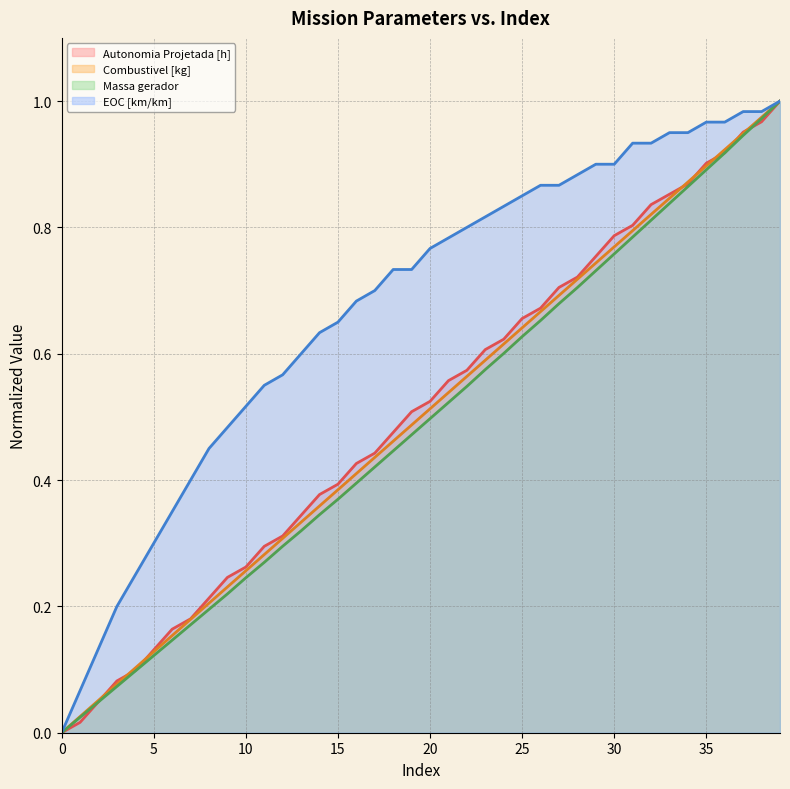

At 19, list the series in order from smallest to largest.

Massa gerador, Combustivel [kg], Autonomia Projetada [h], EOC [km/km]